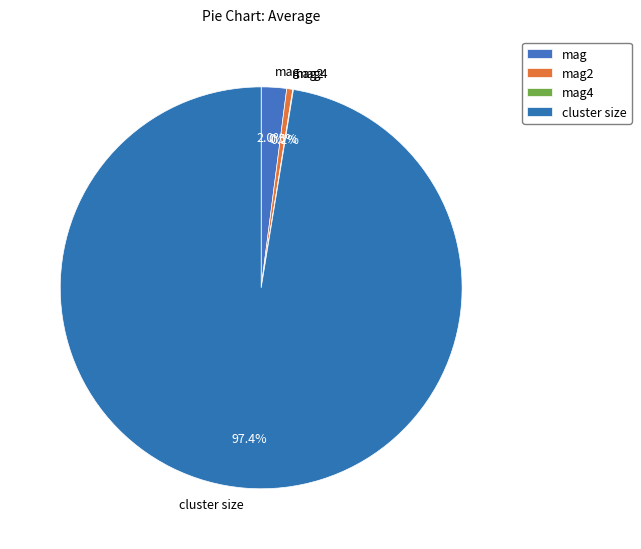

Which slice represents more than half of the pie?

cluster size